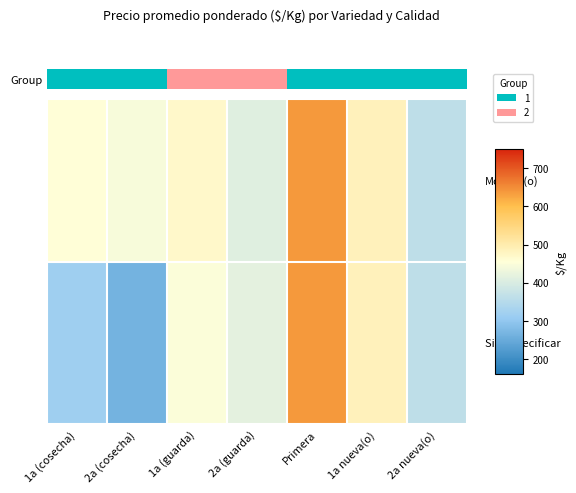

How many series are shown in this chart?

2